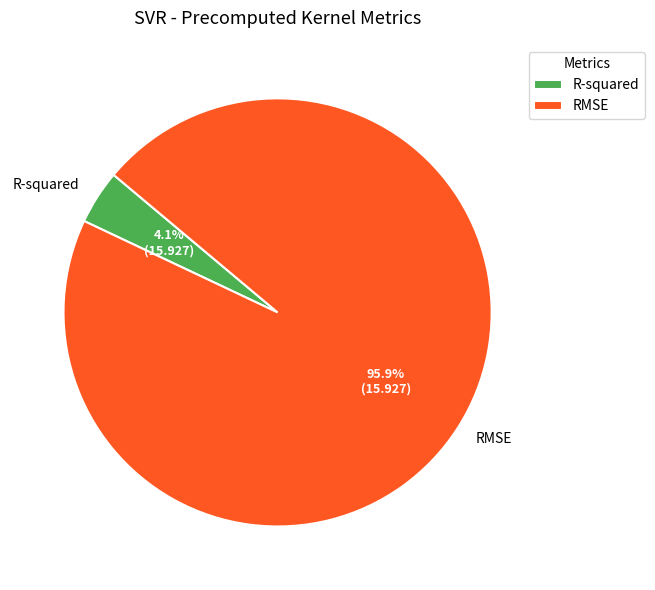

What percentage is the RMSE slice, to the nearest percent?

96%